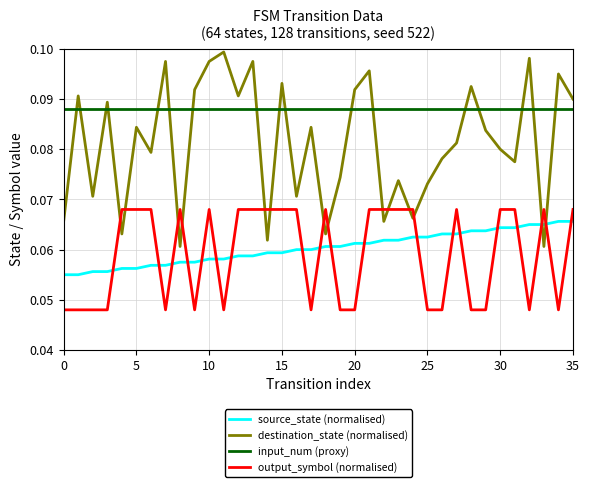

Which series has the largest total across all categories?

input_num (proxy)